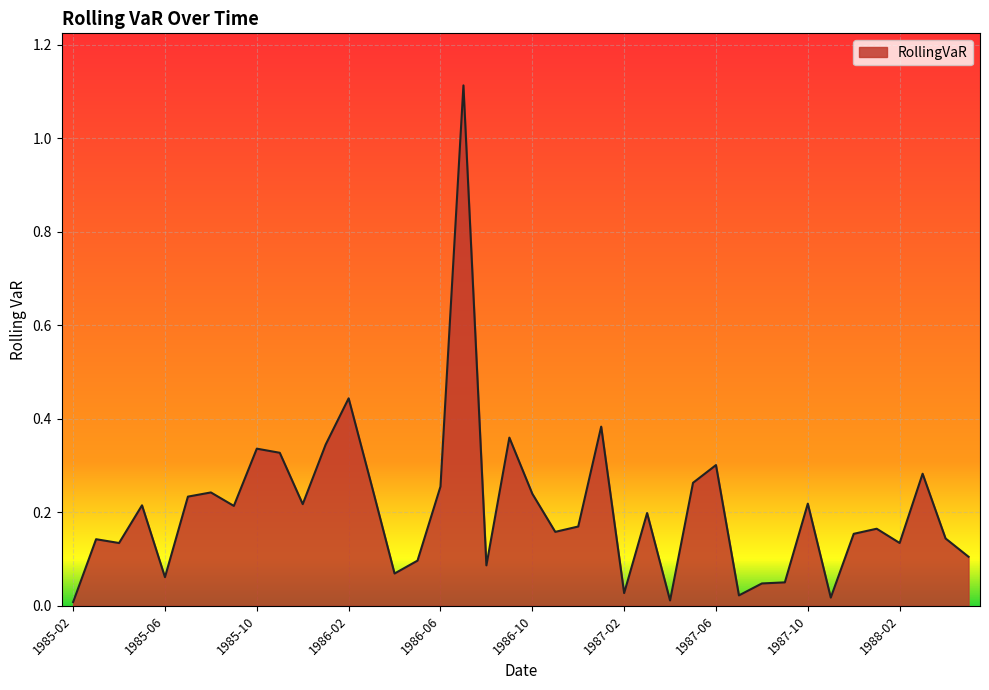

How many lines are shown in the chart?

1